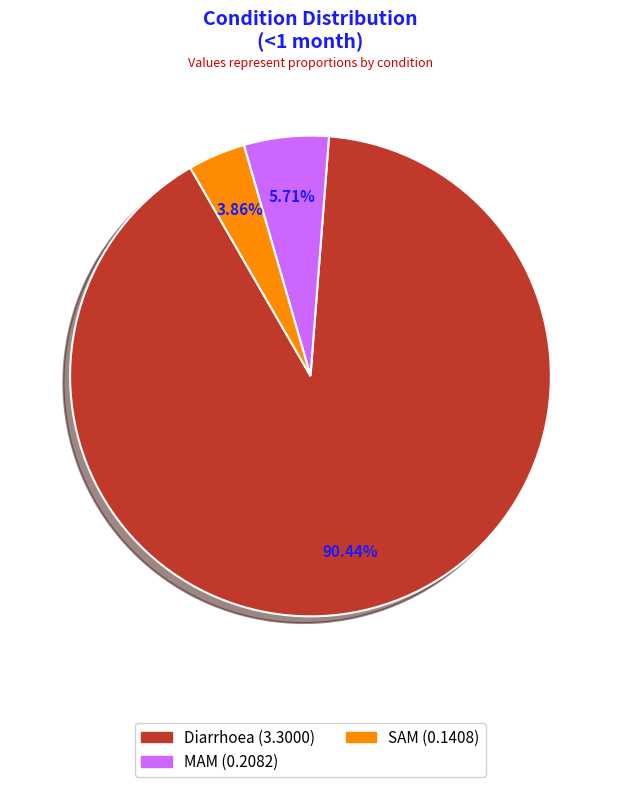

Is there a majority slice in this chart?

Yes